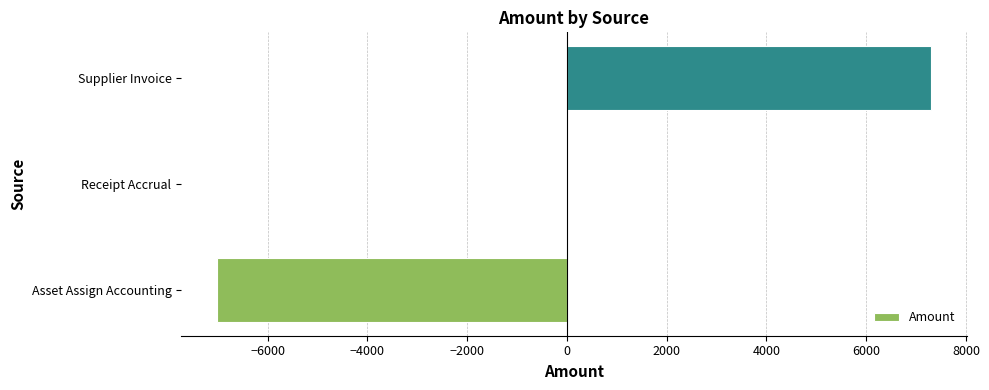

At which label is the value closest to 140?

Receipt Accrual